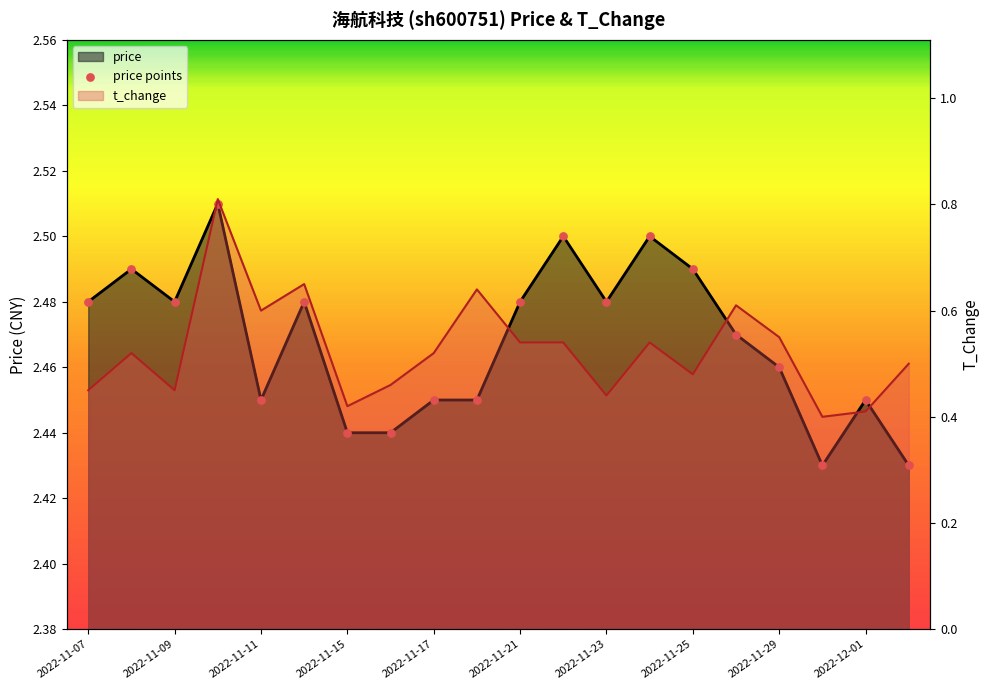

Which series reaches the minimum Y coordinate?

t_change